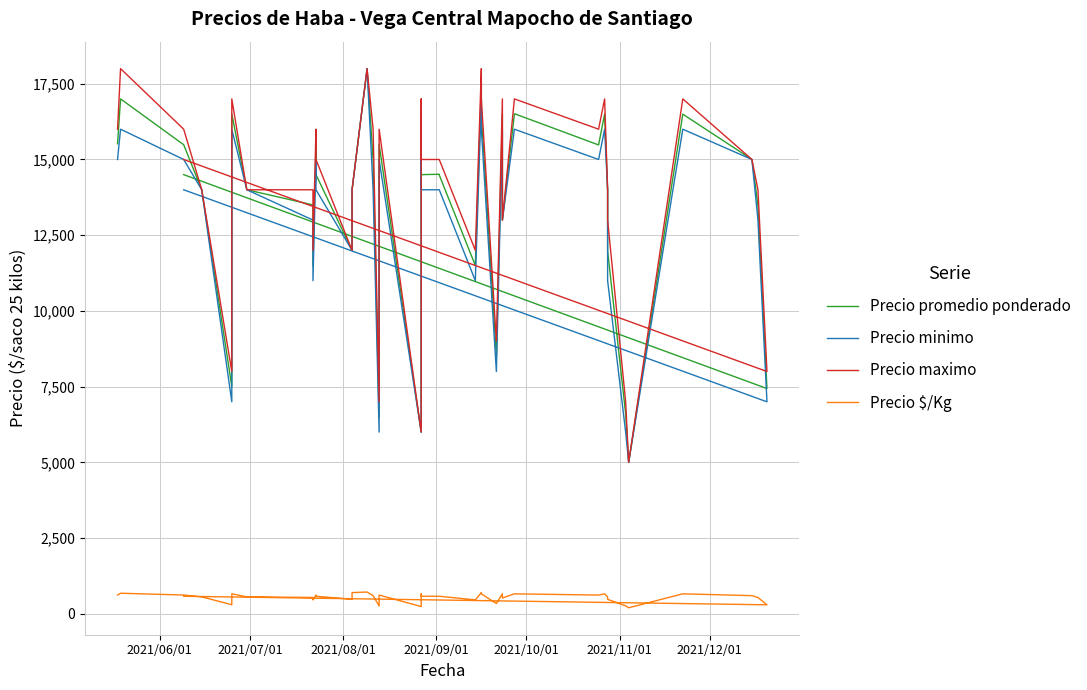

How many interior local valleys does the Precio promedio ponderado series have?

12